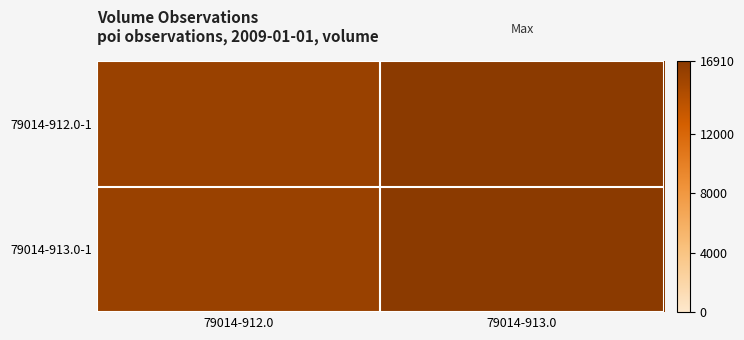

Reading right to left, extract all data points from this chart.

79014-912.0-1: 79014-913.0=16910	79014-912.0=16020
79014-913.0-1: 79014-913.0=16910	79014-912.0=16020